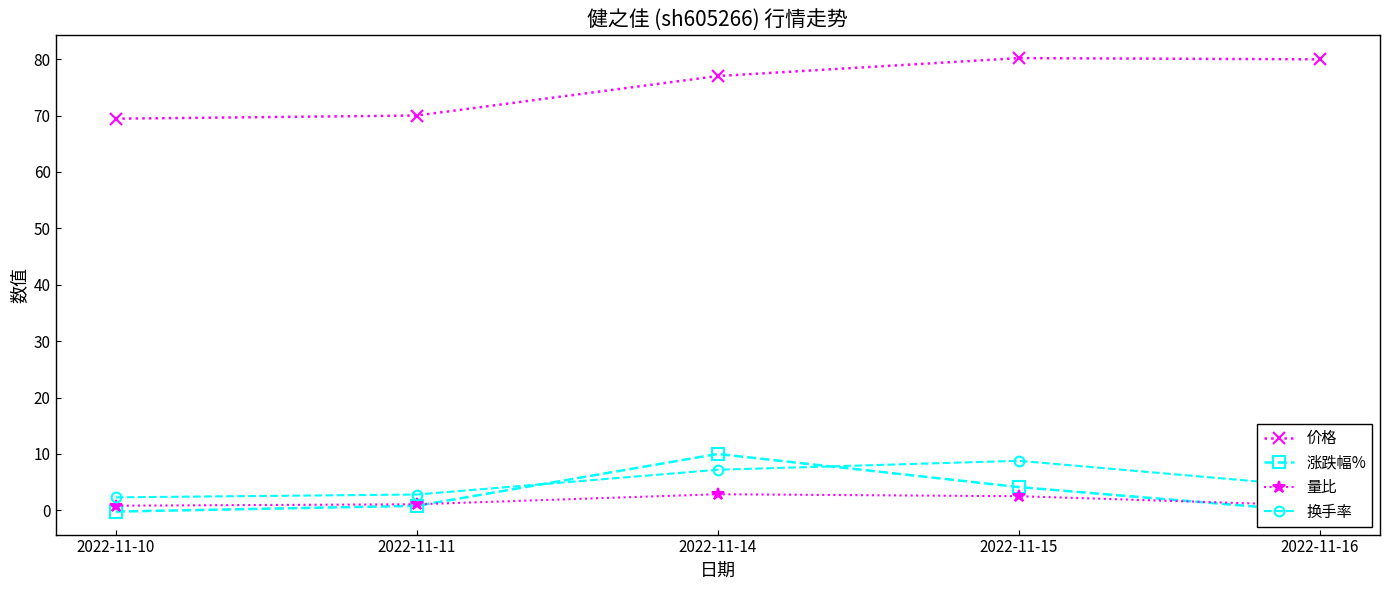

What is the greatest value displayed?

80.2